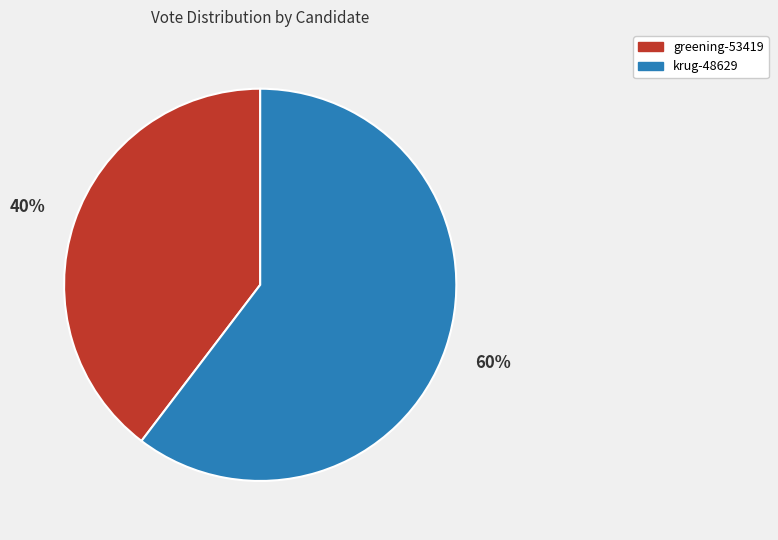

True or false: greening-53419 accounts for 40% of the total.

True